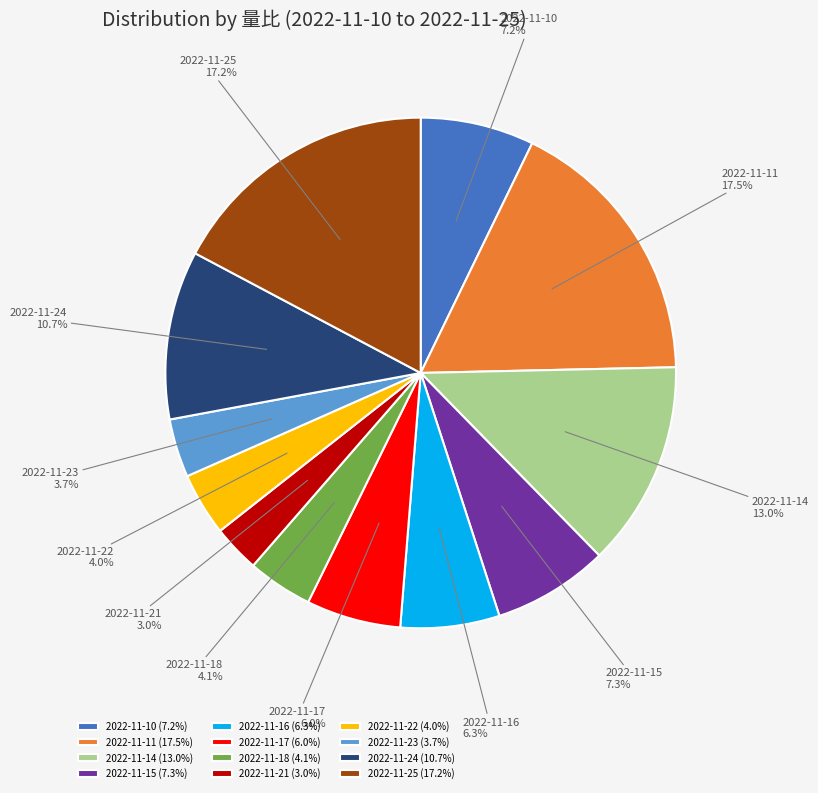

To the nearest percent, what is the combined percentage of 2022-11-25 and 2022-11-16?

24%